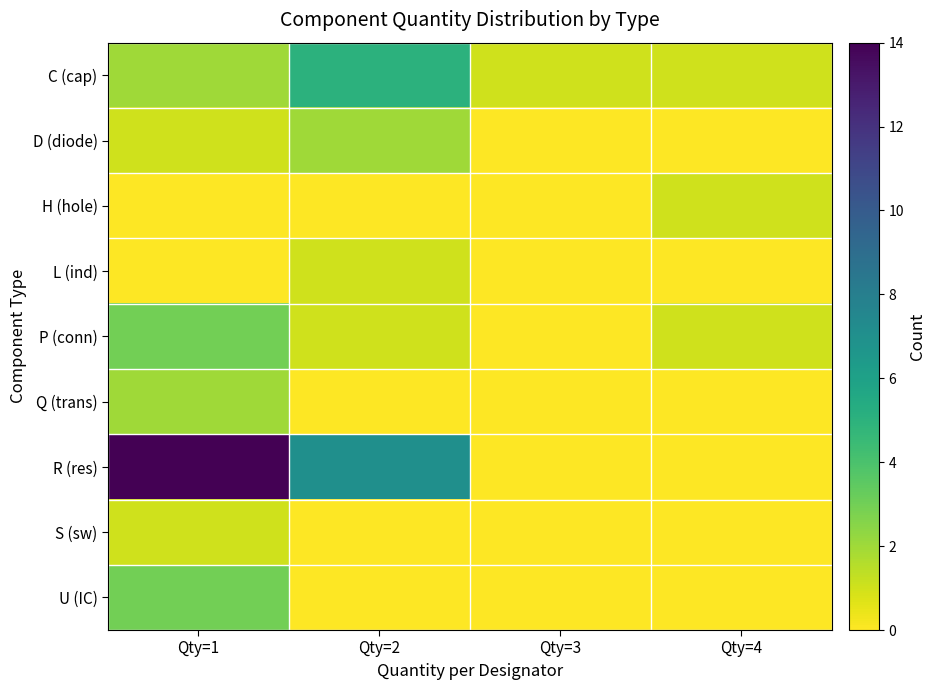

Rank the series by their maximum value, from lowest to highest.

H (hole), L (ind), S (sw), D (diode), Q (trans), P (conn), U (IC), C (cap), R (res)